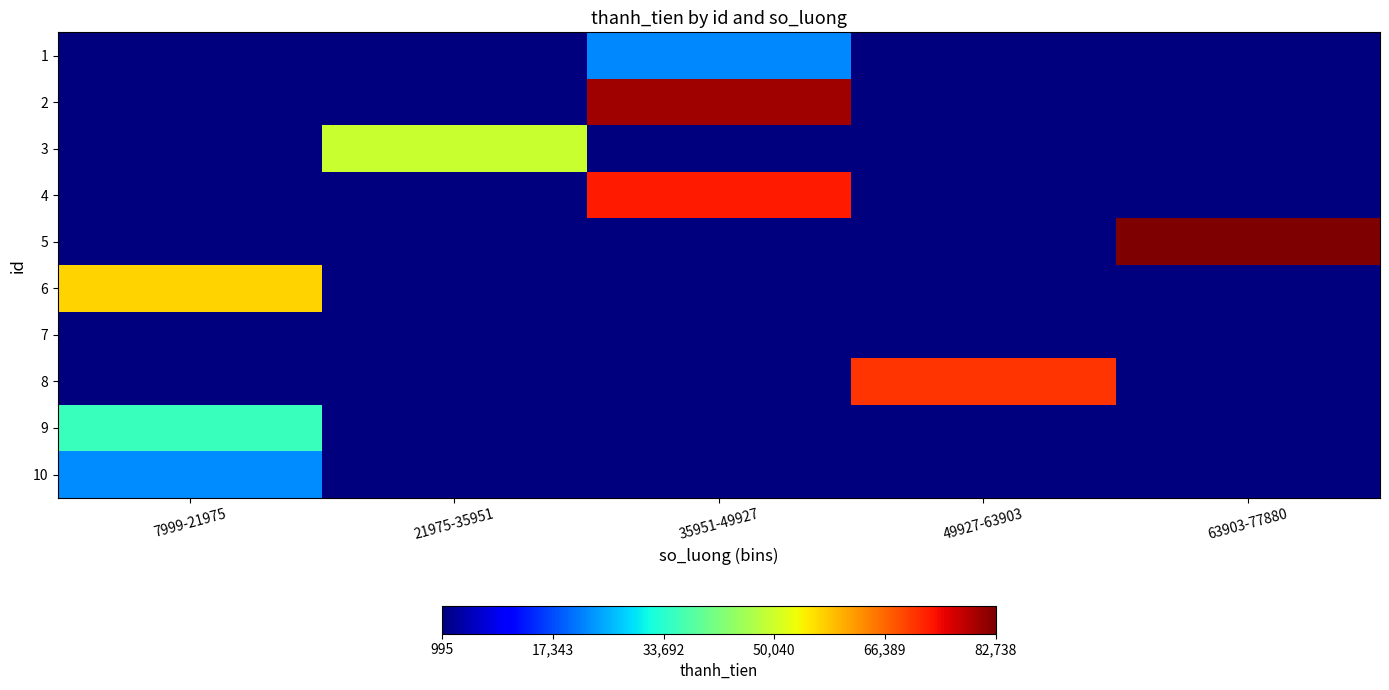

What is the total value across all series at 21975-35951?

49300